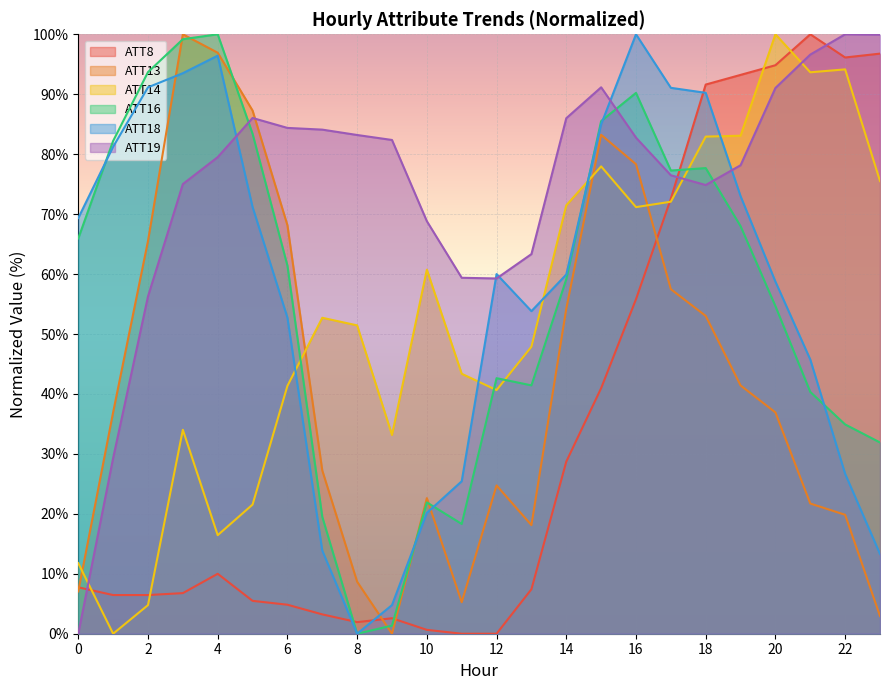

What is the sum of all ATT16 values?

1350.6